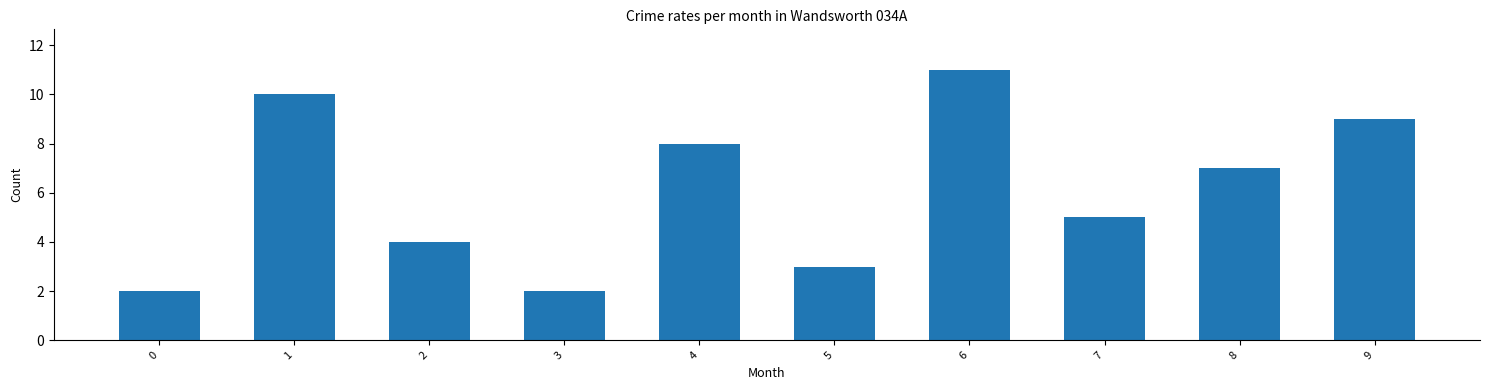

The value at 9 is 15. True or false?

False